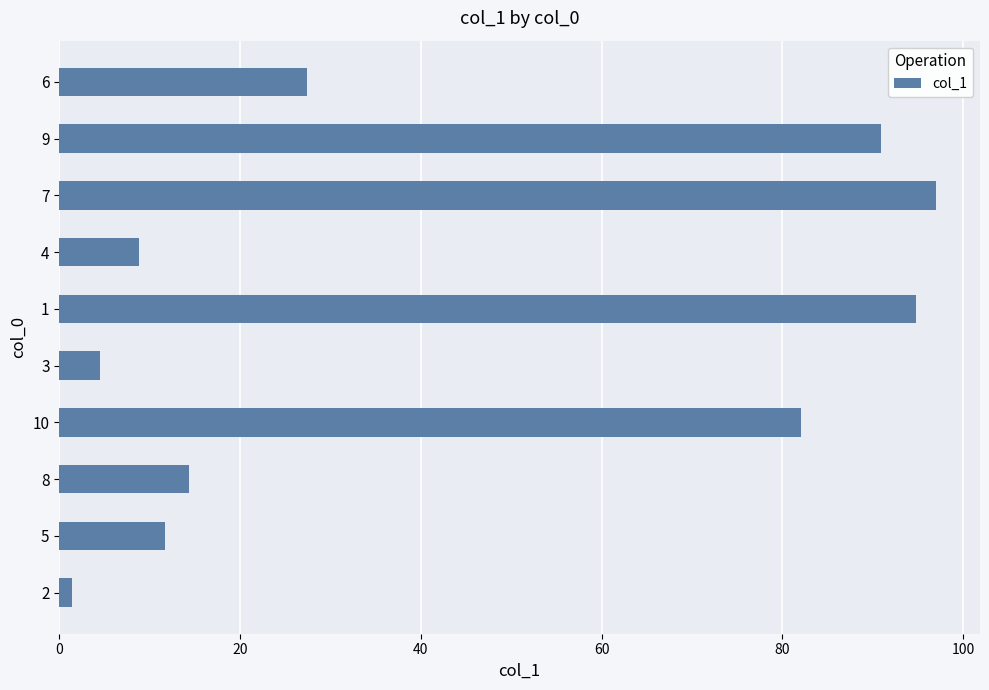

Count the number of data series in this chart.

1